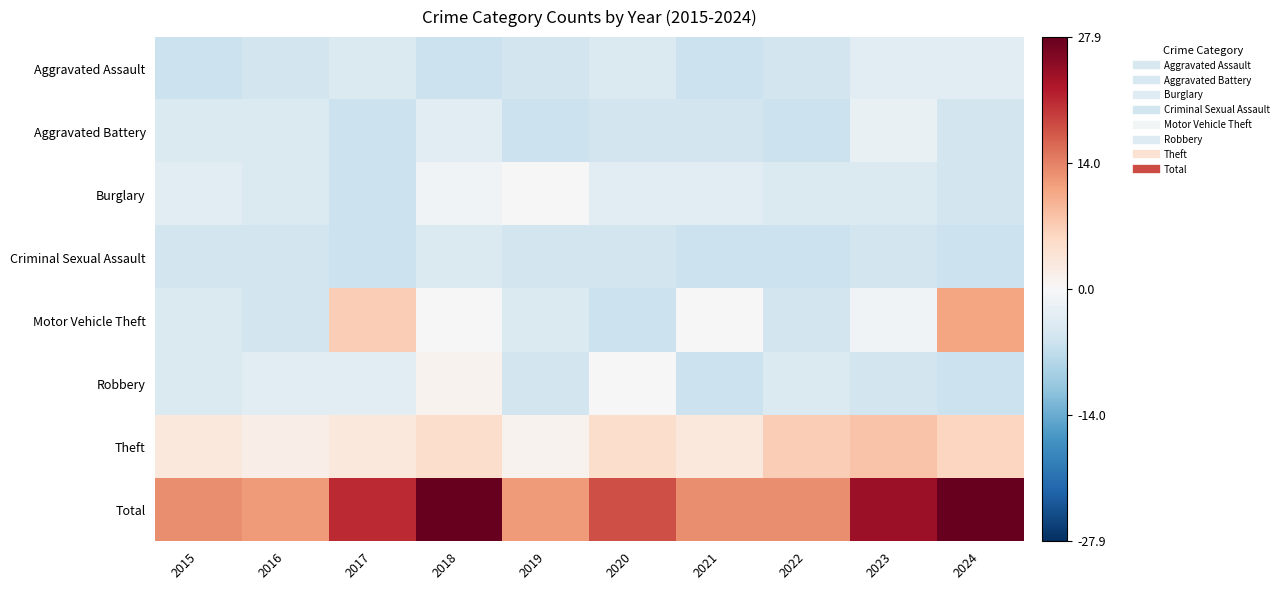

Rank the series by their maximum value, from highest to lowest.

Total, Motor Vehicle Theft, Theft, Robbery, Burglary, Aggravated Battery, Aggravated Assault, Criminal Sexual Assault